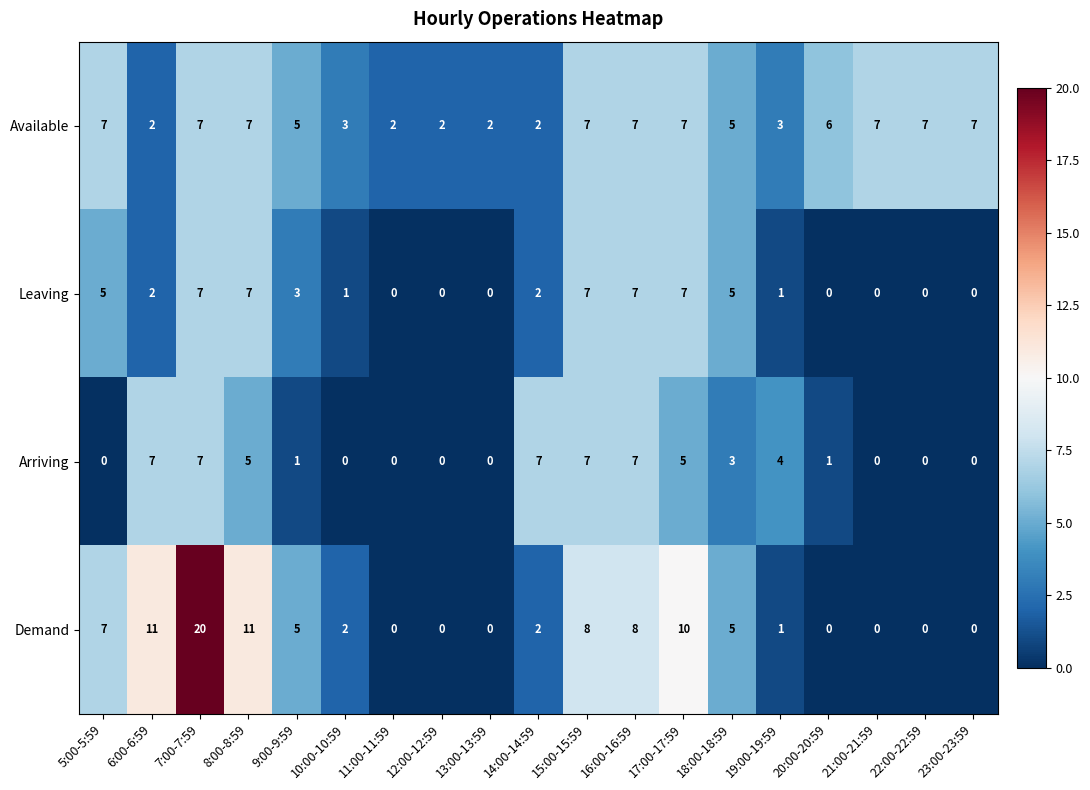

What is the sum of all Available values?

95